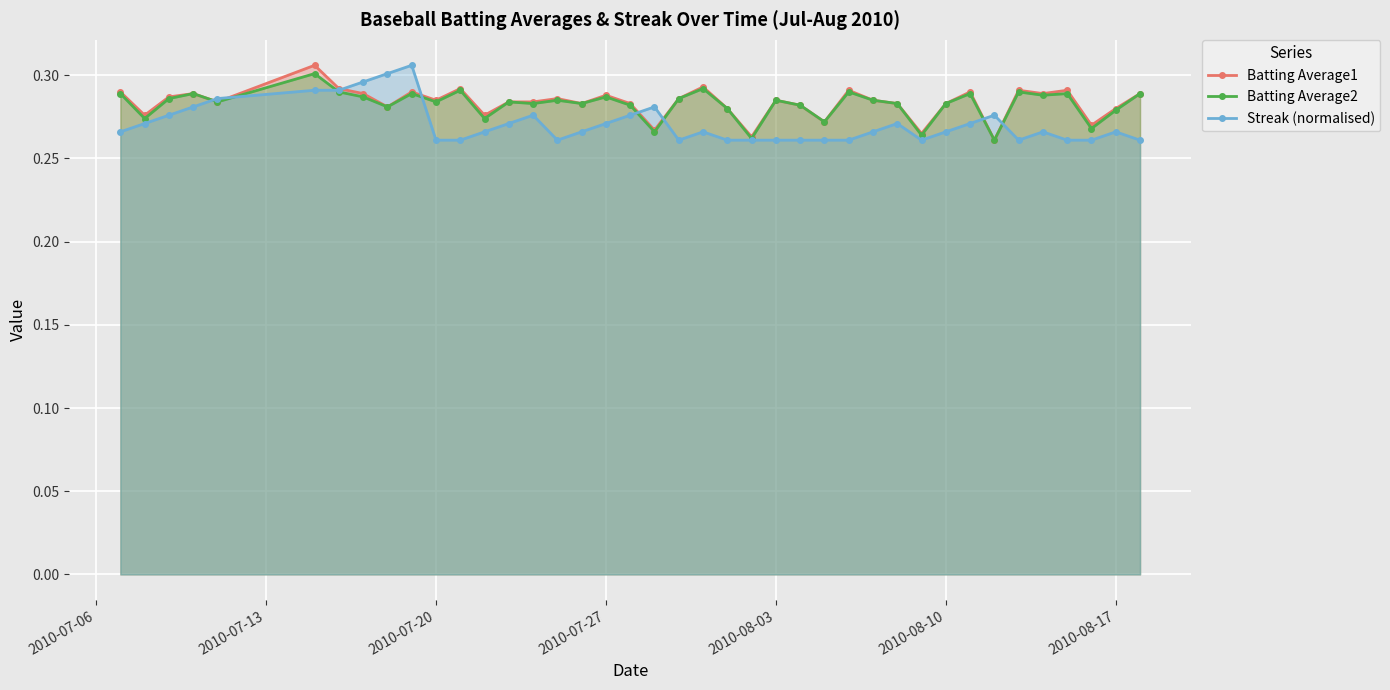

Does the chart display data point markers on the line(s)?

Yes